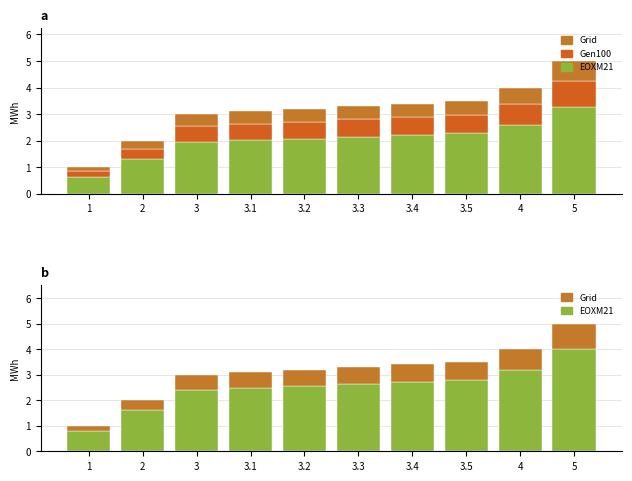

Where is EOXM21 nearest to the value 2?

2